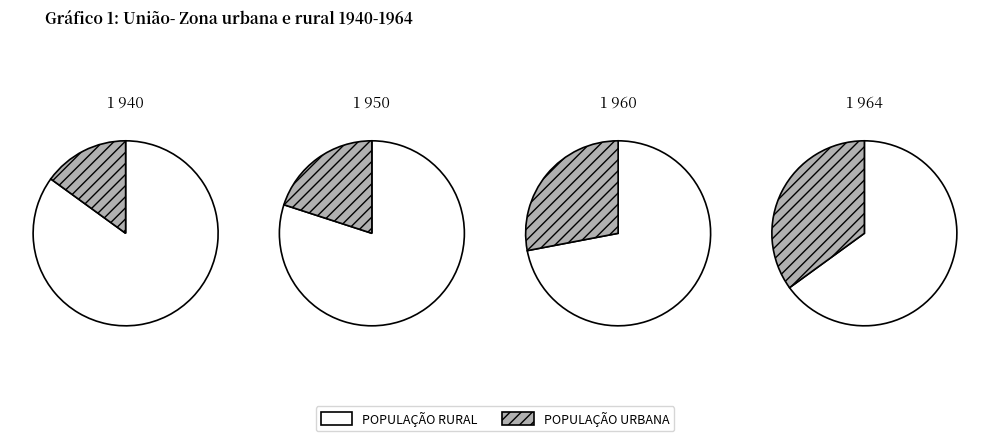

The 1409768231 slice represents 1% of the pie. True or false?

False